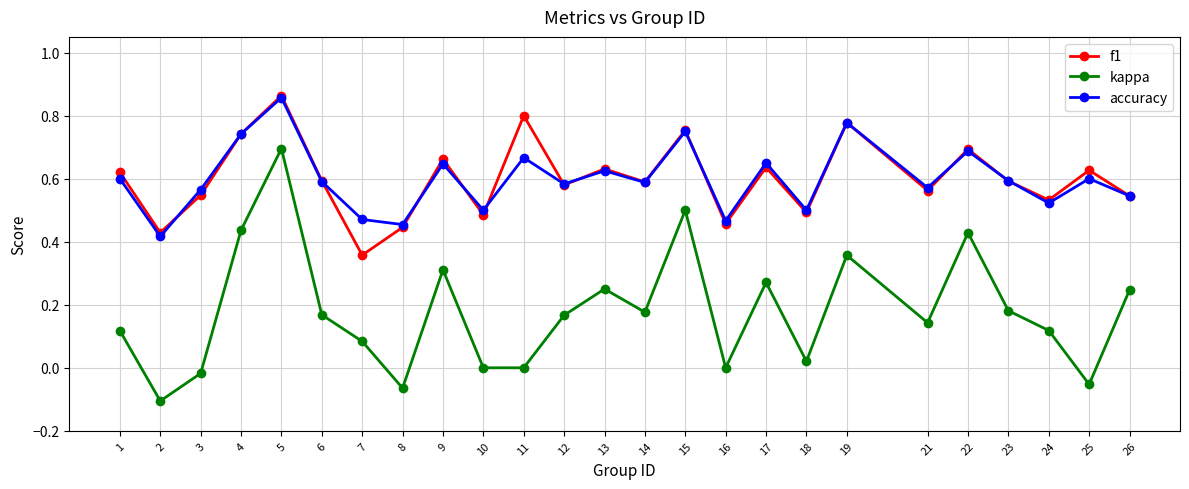

At which category is the sum across all series the highest?

5